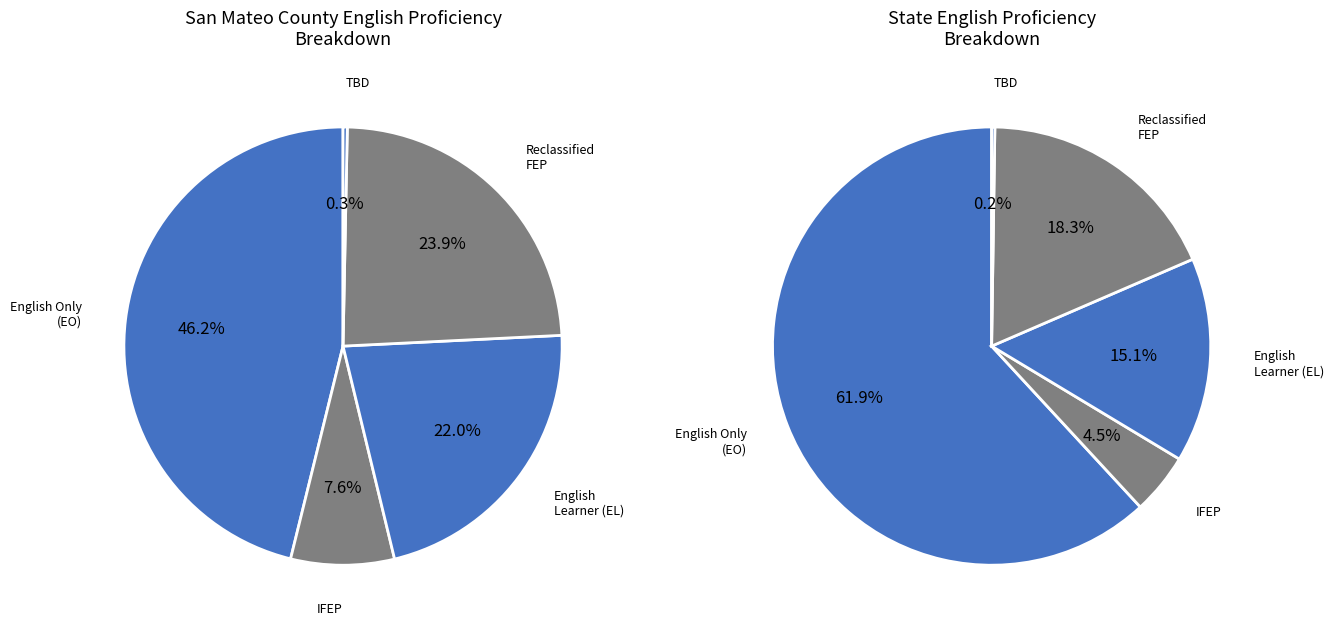

What percentage is NOT represented by State?

0.8%